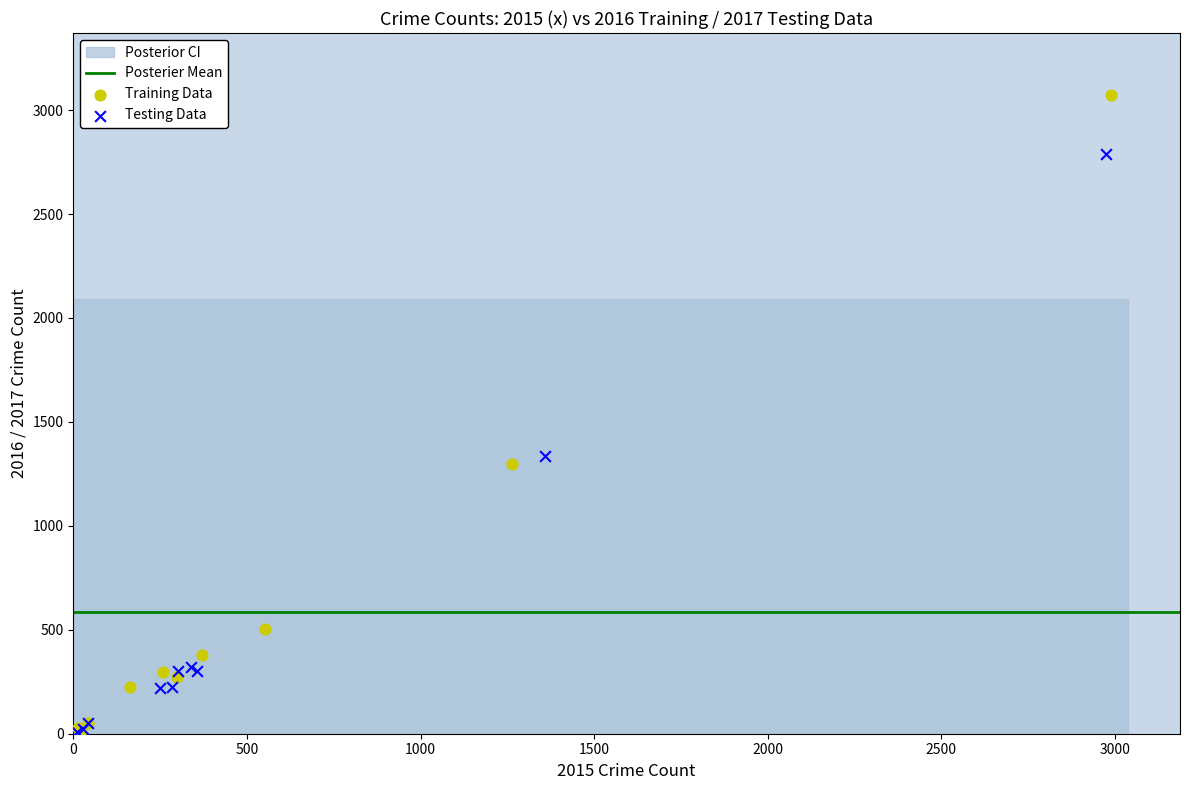

Which series has the largest Y range (max minus min)?

Training Data